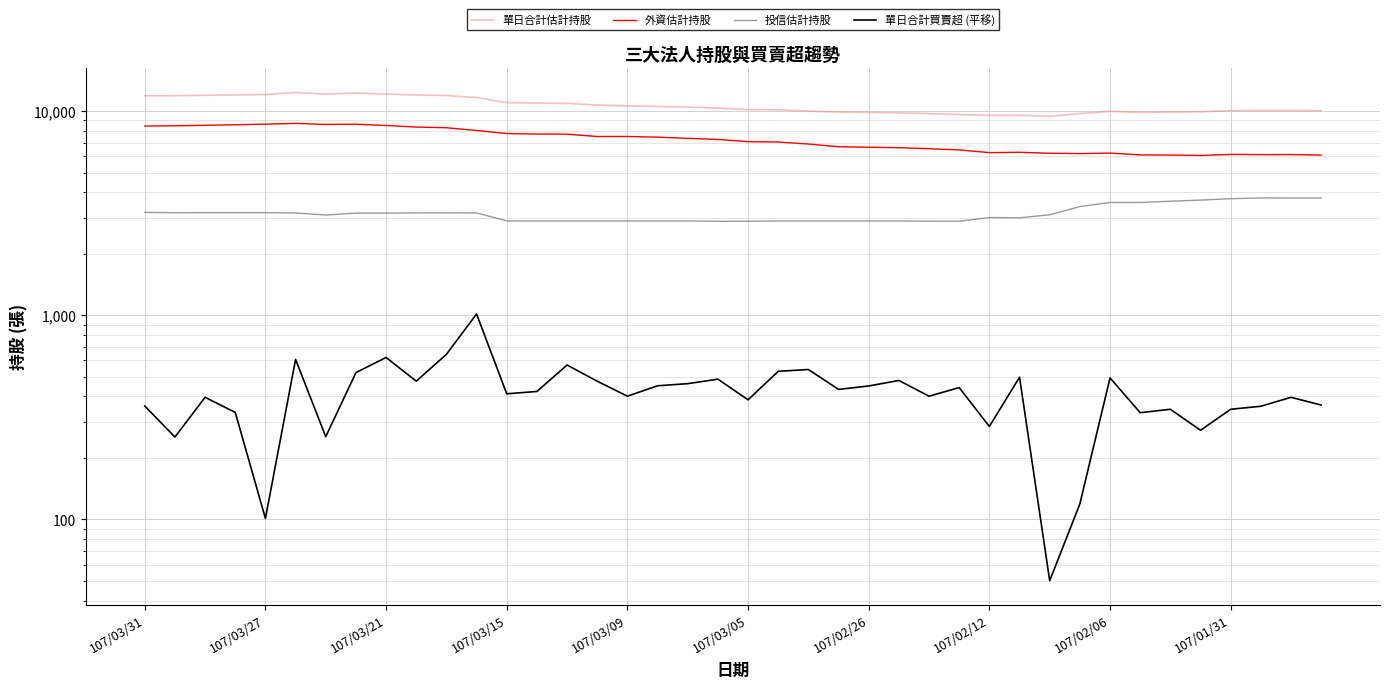

The 外資估計持股 series shows 4367 at 11. True or false?

False